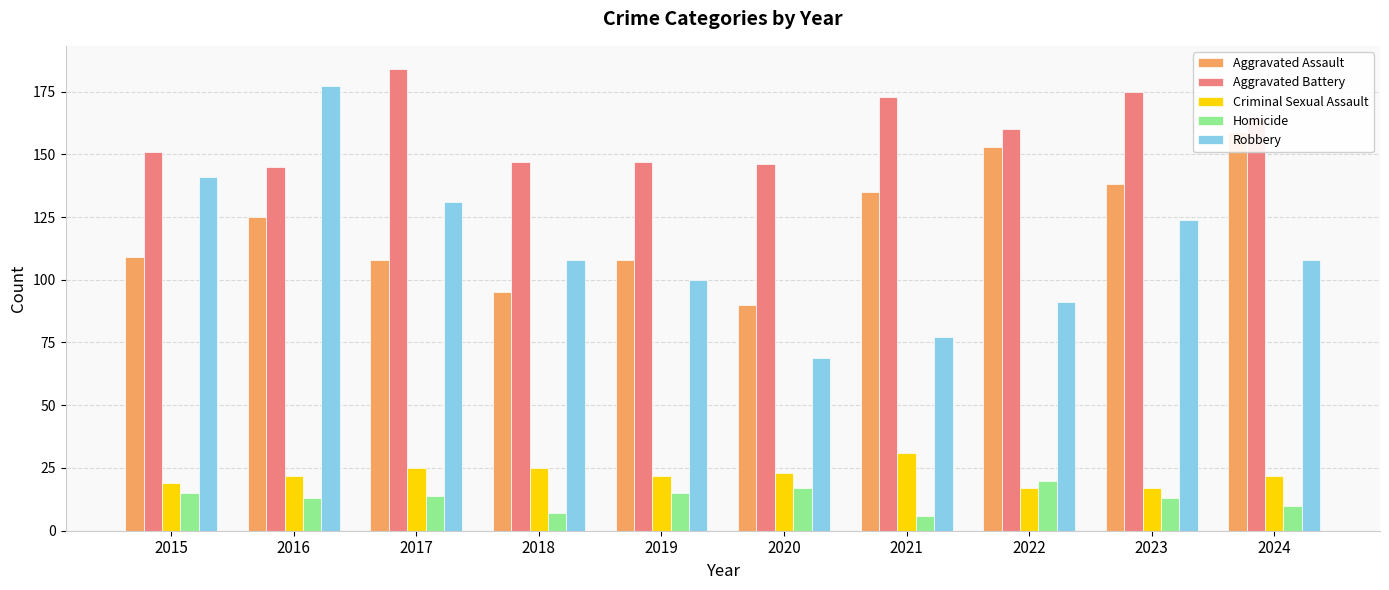

What is the sum of the Criminal Sexual Assault values at 2018 and 2021?

56